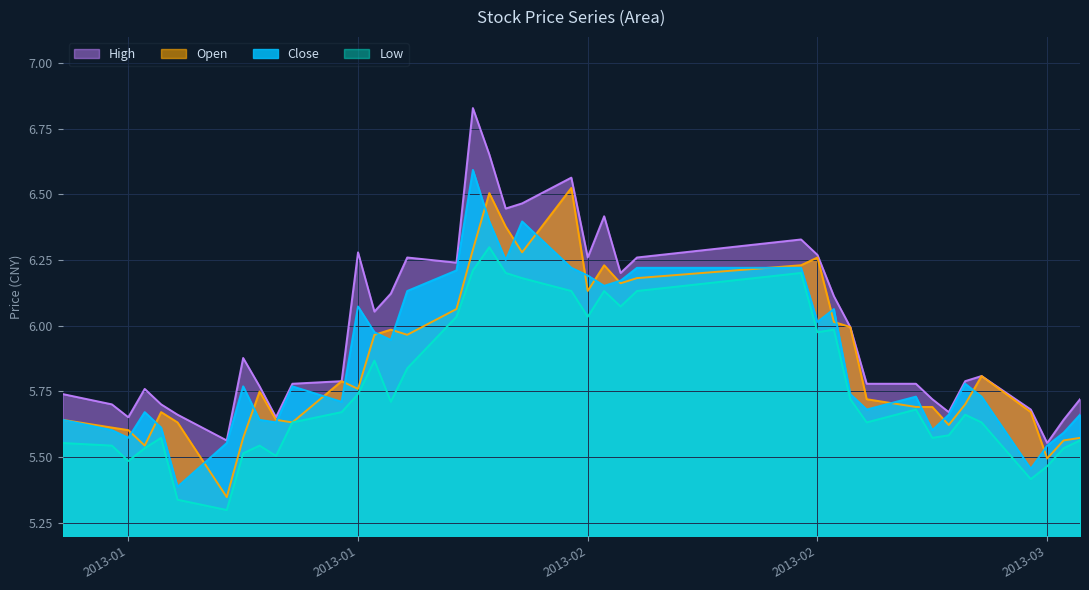

What is the difference between the second highest and second lowest values in the close series?

0.9